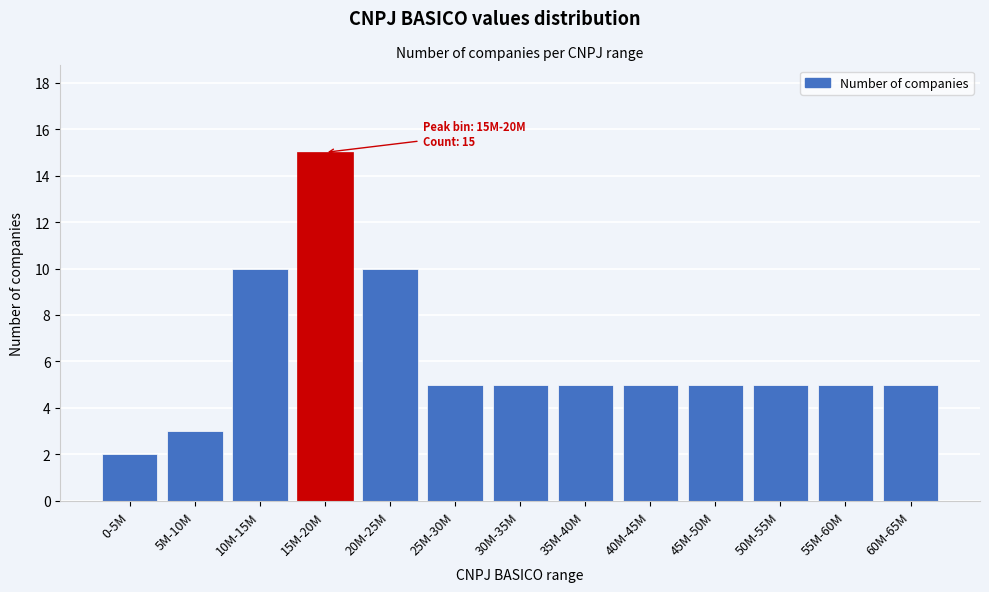

Reading left to right, transcribe all the data shown in this chart.

0-5M=2	5M-10M=3	10M-15M=10	15M-20M=15	20M-25M=10	25M-30M=5	30M-35M=5	35M-40M=5	40M-45M=5	45M-50M=5	50M-55M=5	55M-60M=5	60M-65M=5